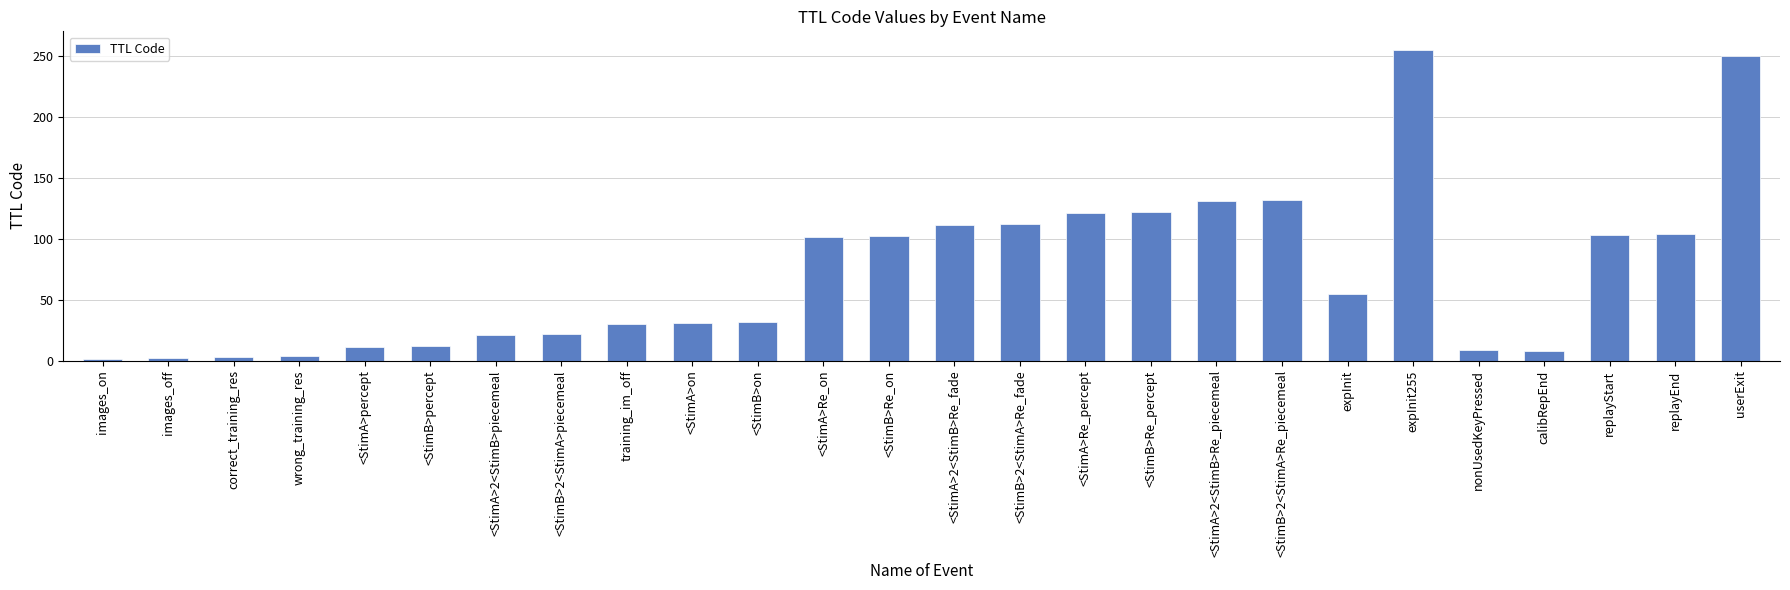

What is the value of the 4th bar from the left?

4